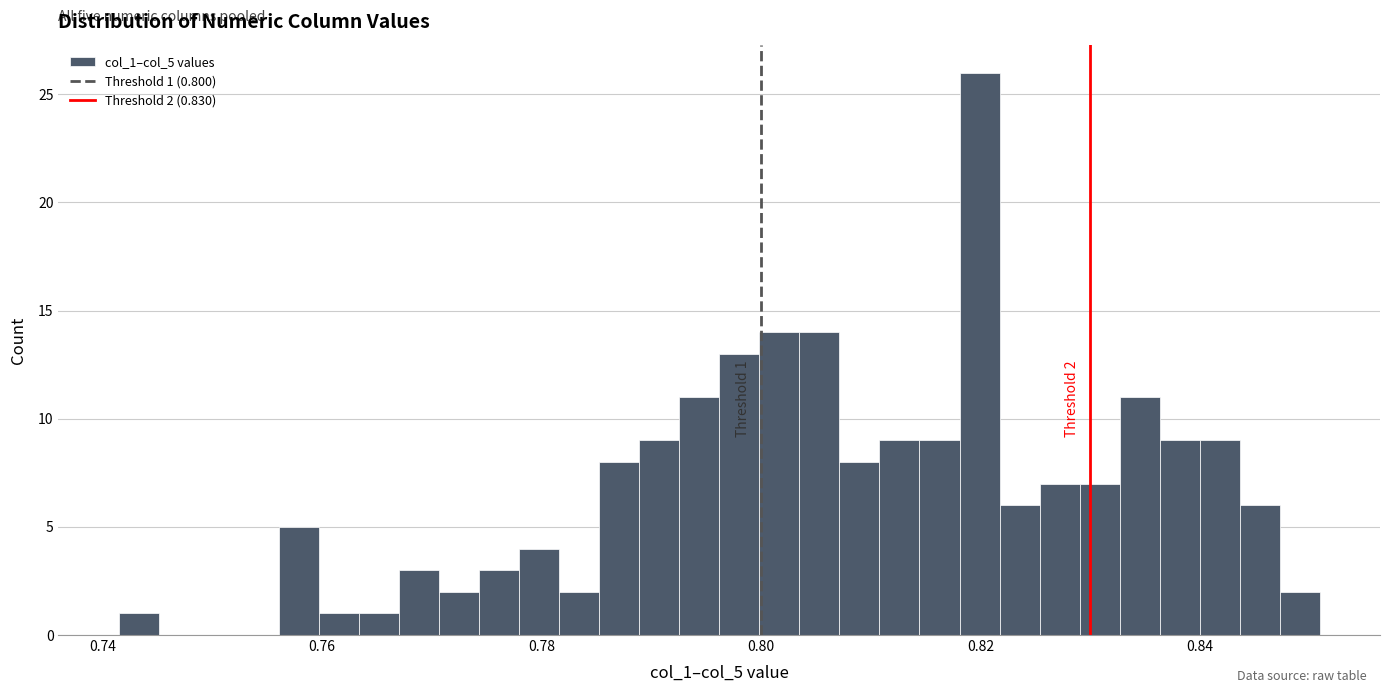

Read against the x-axis, roughly where is the centre of the tallest bar?

0.820